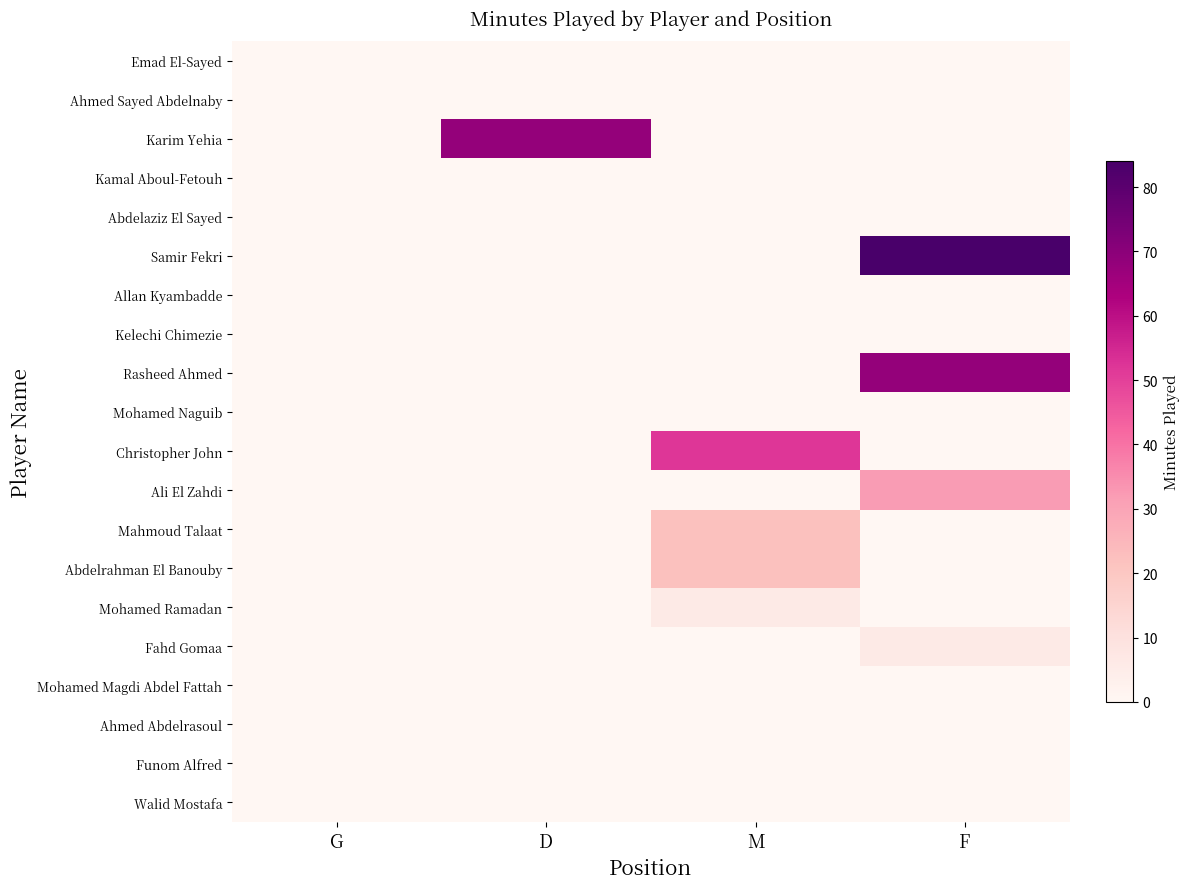

Reading right to left, list all the values displayed in this chart.

Emad El-Sayed: F=0	M=0	D=0	G=0
Ahmed Sayed Abdelnaby: F=0	M=0	D=0	G=0
Karim Yehia: F=0	M=0	D=68	G=0
Kamal Aboul-Fetouh: F=0	M=0	D=0	G=0
Abdelaziz El Sayed: F=0	M=0	D=0	G=0
Samir Fekri: F=84	M=0	D=0	G=0
Allan Kyambadde: F=0	M=0	D=0	G=0
Kelechi Chimezie: F=0	M=0	D=0	G=0
Rasheed Ahmed: F=68	M=0	D=0	G=0
Mohamed Naguib: F=0	M=0	D=0	G=0
Christopher John: F=0	M=52	D=0	G=0
Ali El Zahdi: F=32	M=0	D=0	G=0
Mahmoud Talaat: F=0	M=22	D=0	G=0
Abdelrahman El Banouby: F=0	M=22	D=0	G=0
Mohamed Ramadan: F=0	M=6	D=0	G=0
Fahd Gomaa: F=6	M=0	D=0	G=0
Mohamed Magdi Abdel Fattah: F=0	M=0	D=0	G=0
Ahmed Abdelrasoul: F=0	M=0	D=0	G=0
Funom Alfred: F=0	M=0	D=0	G=0
Walid Mostafa: F=0	M=0	D=0	G=0